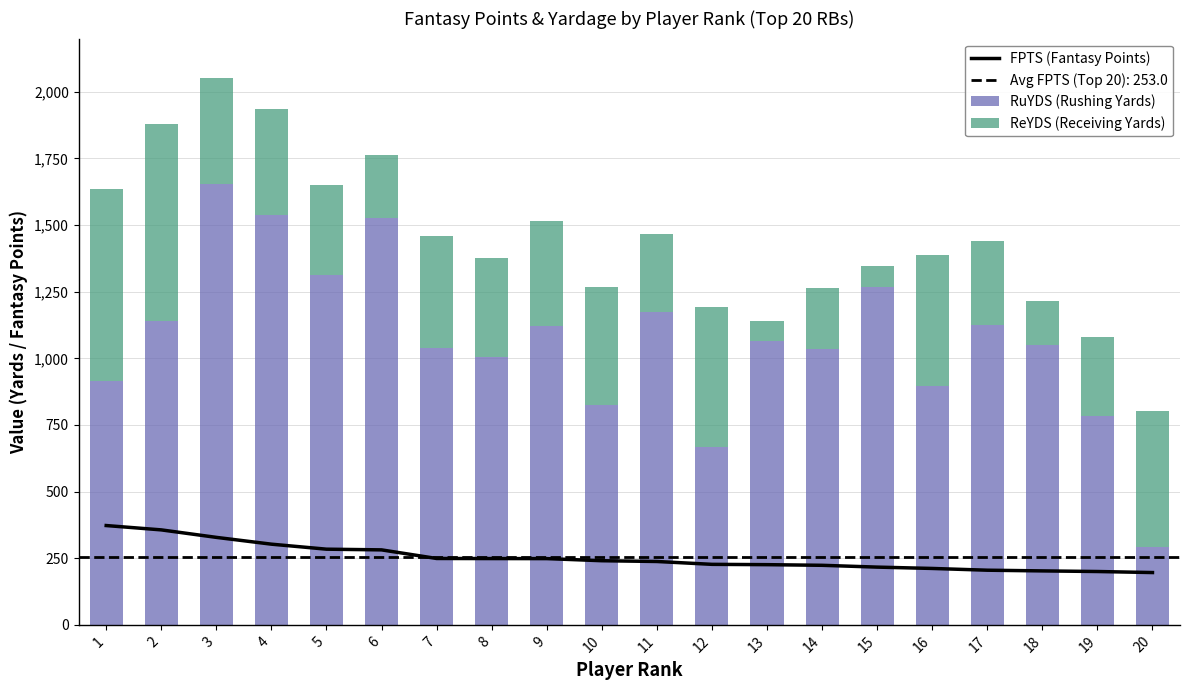

What is the total value across all series at 12?

1418.1